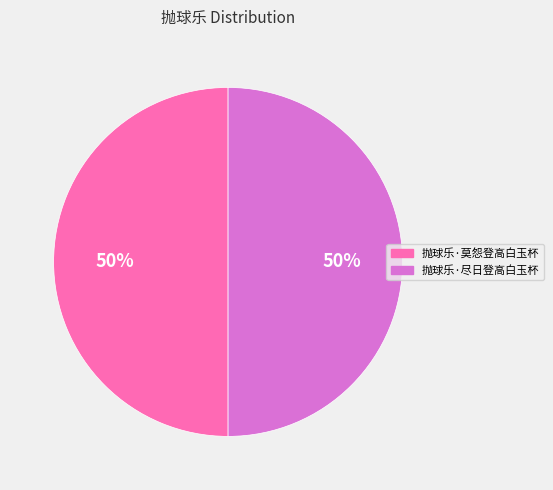

To the nearest percent, what portion does 抛球乐·莫怨登高白玉杯 represent?

50%